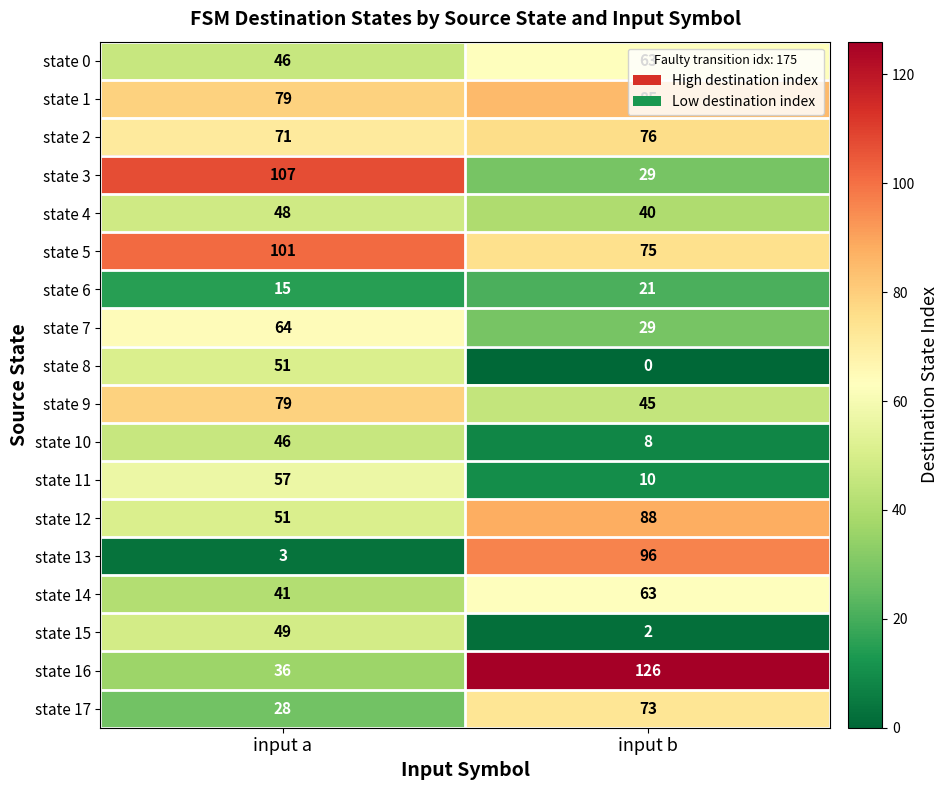

What is the sum of the state 13 values at input a and input b?

99